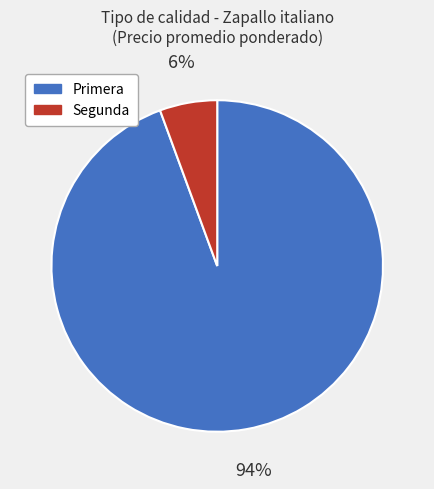

Do Segunda and Primera together represent more than half of the pie?

Yes